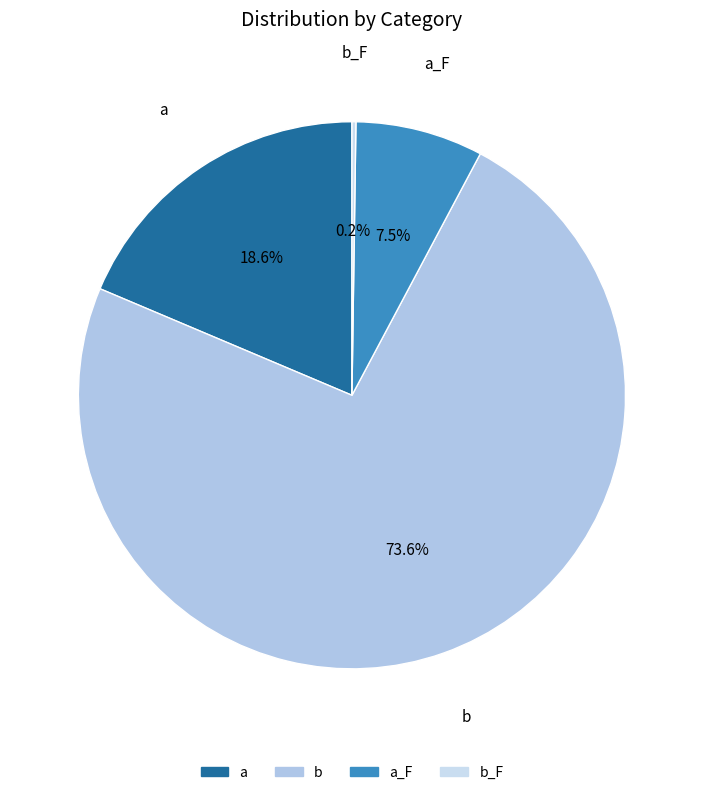

How many segments does this pie chart have?

4